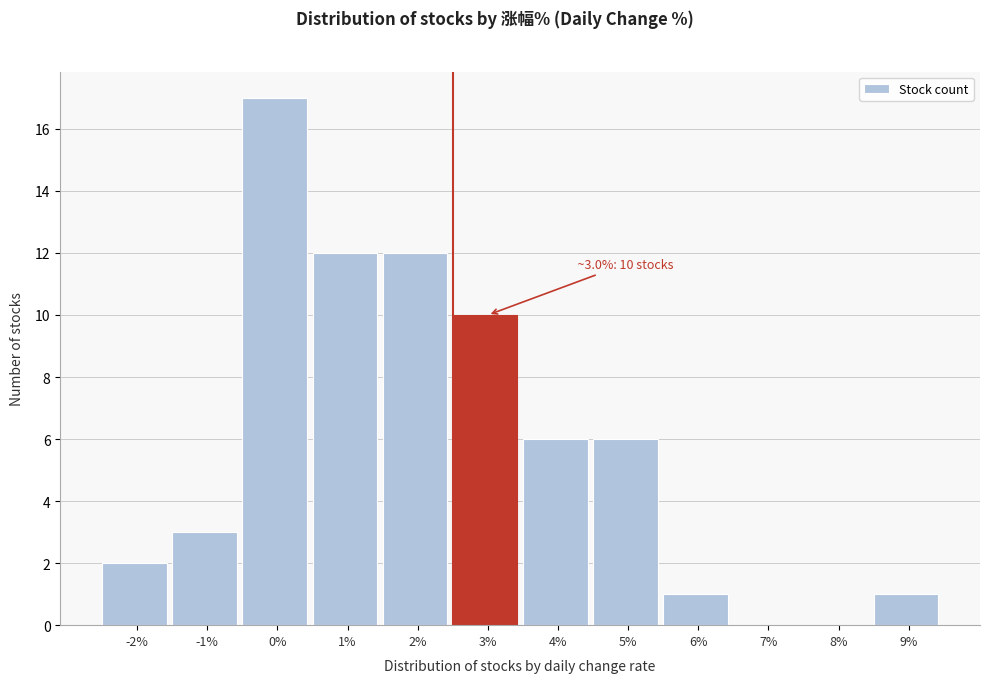

Reading left to right, extract all data points from this chart.

-2%=2	-1%=3	0%=17	1%=12	2%=12	3%=10	4%=6	5%=6	6%=1	7%=0	8%=0	9%=1